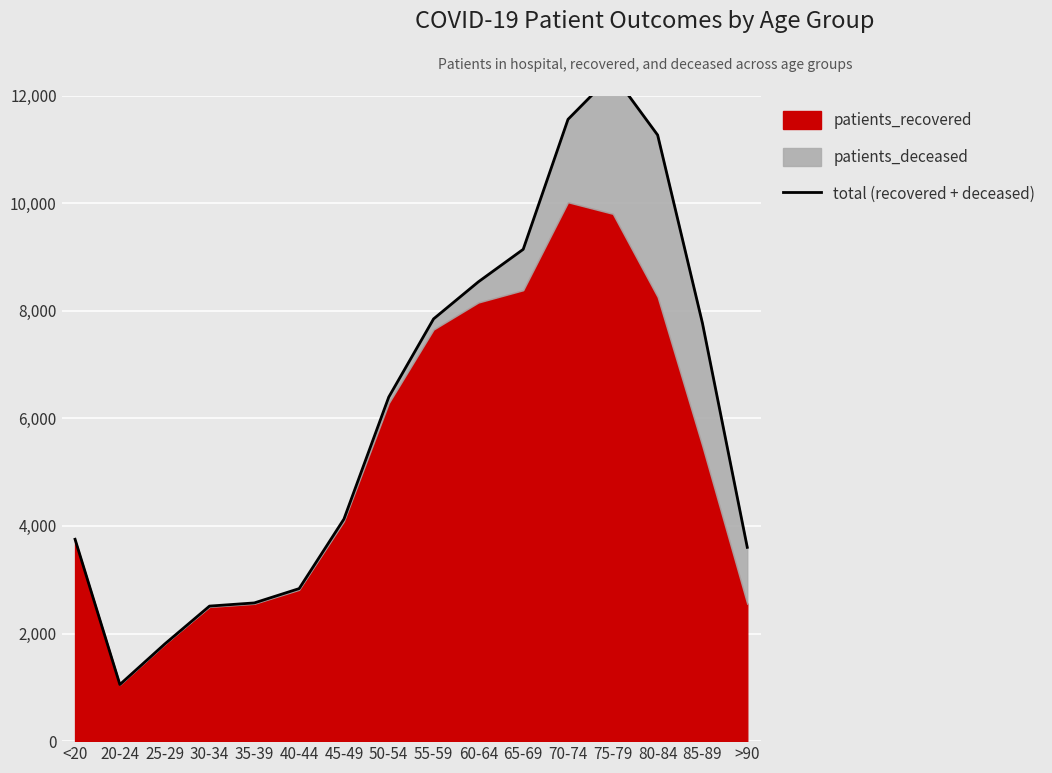

Which label corresponds to the smallest value in the chart?

20-24